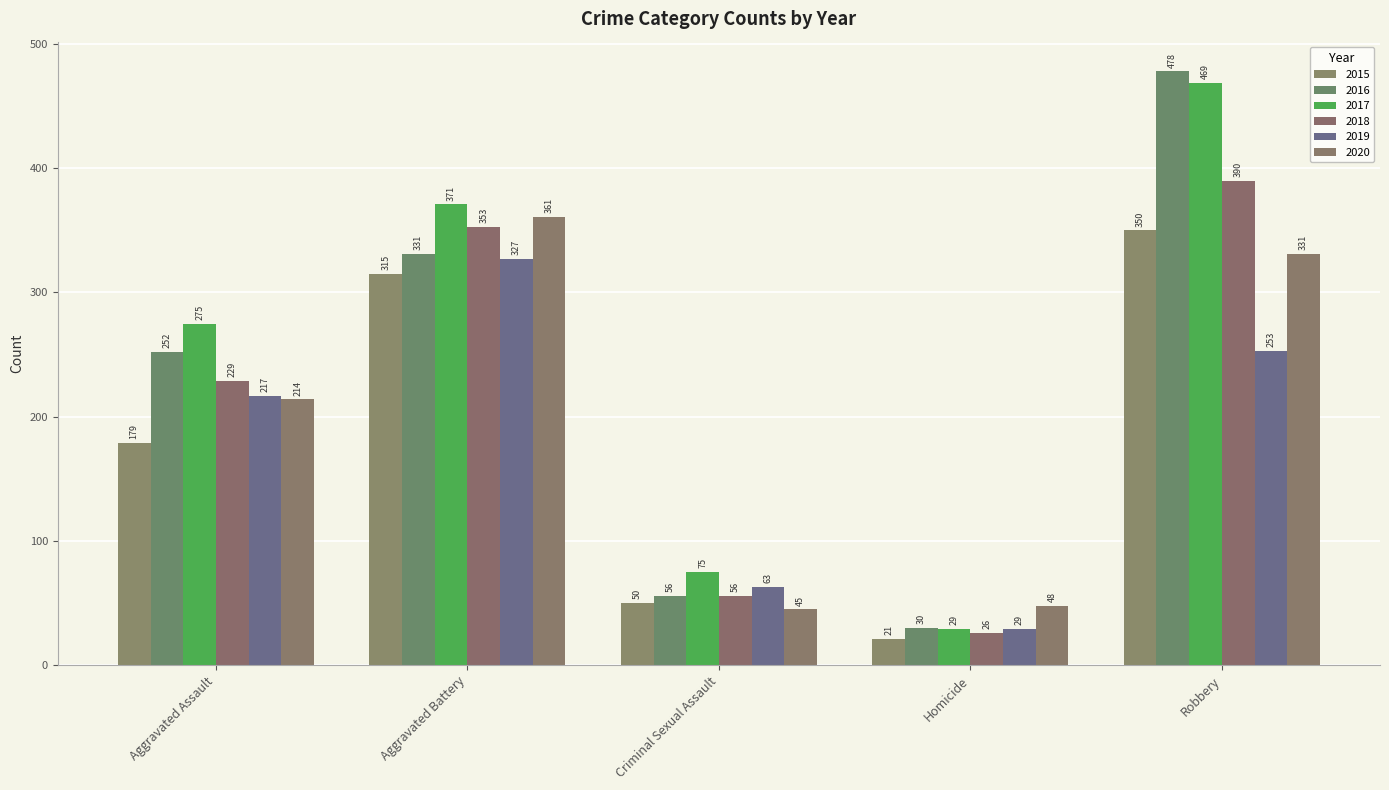

What position from the left is Homicide?

4